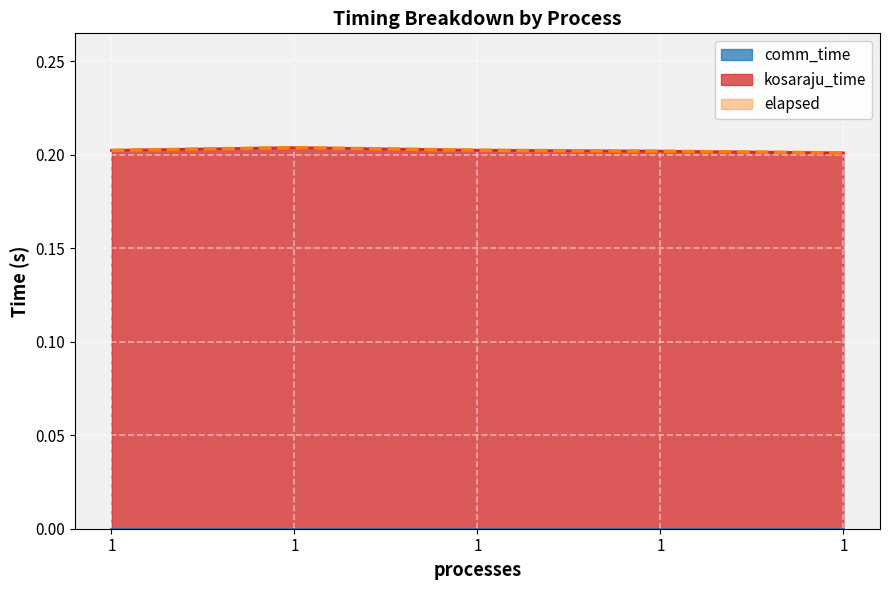

In kosaraju_time, how many points are higher than both neighbors (excluding endpoints)?

1